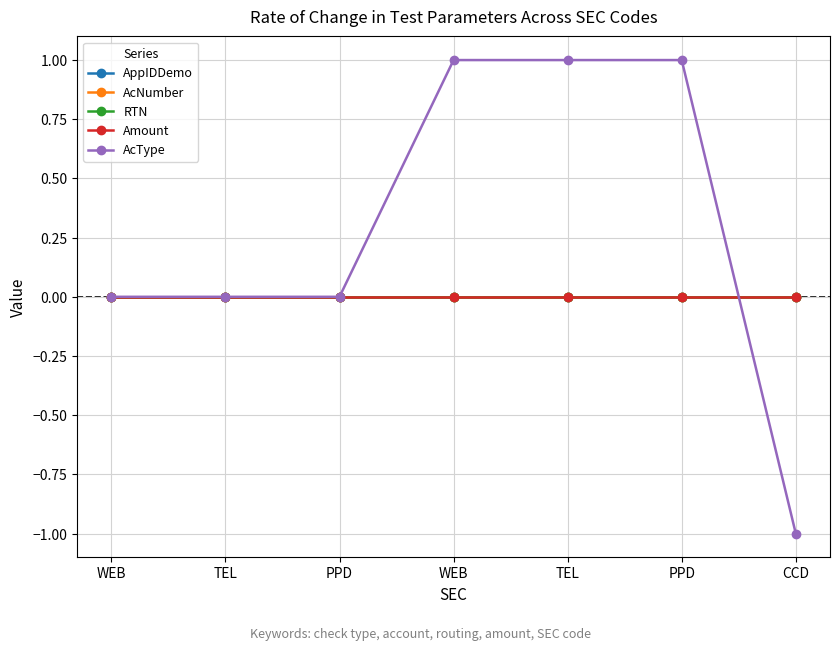

What is the maximum value shown in the chart?

1